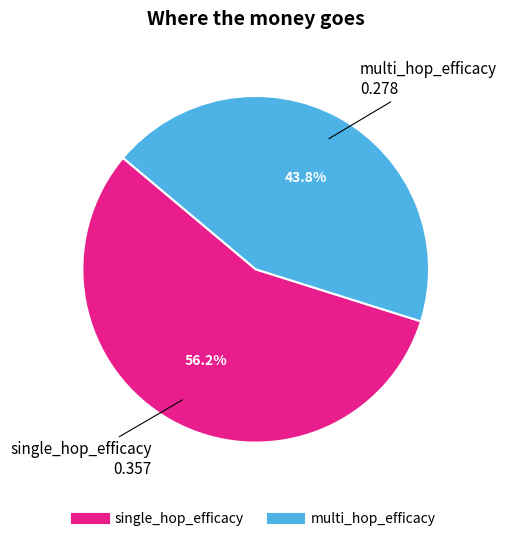

Does multi_hop_efficacy represent more than half of the total?

No